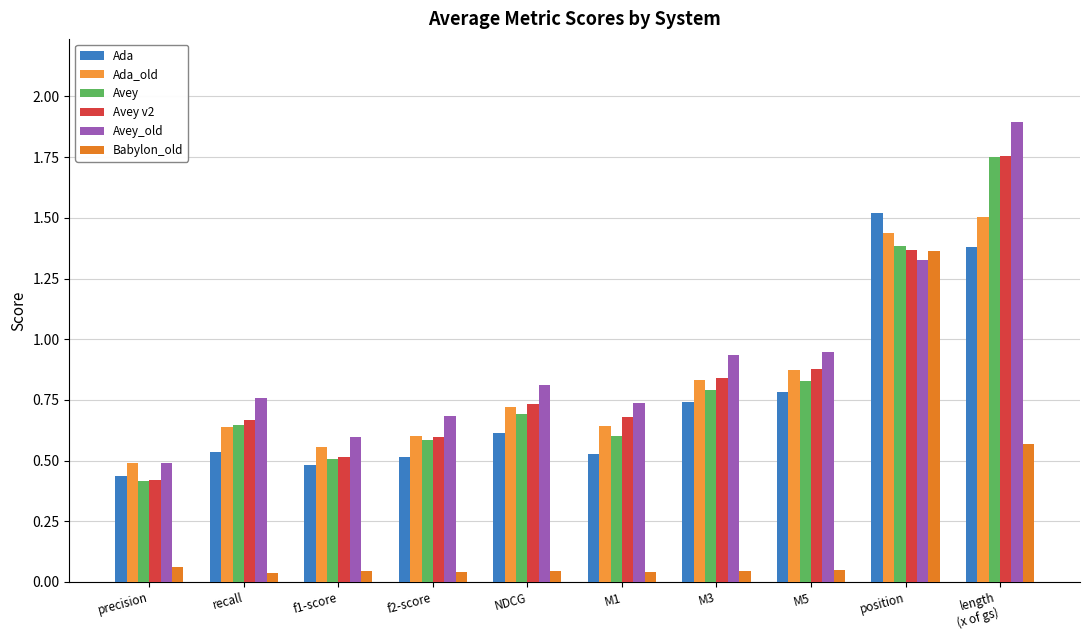

List the labels in order of Avey v2 value, largest first.

length
(x of gs), position, M5, M3, NDCG, M1, recall, f2-score, f1-score, precision